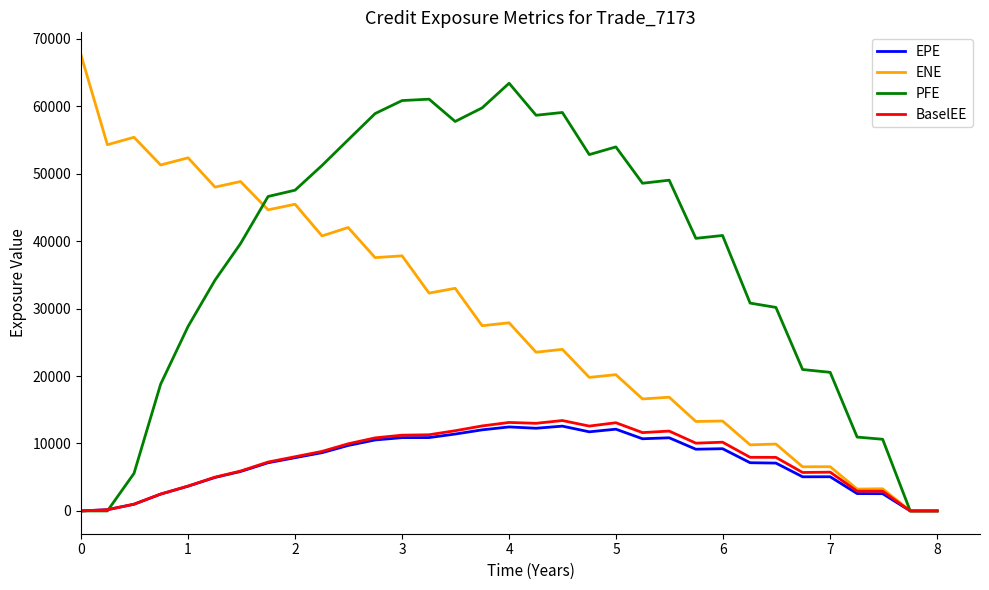

Which series has the widest spread of values?

ENE